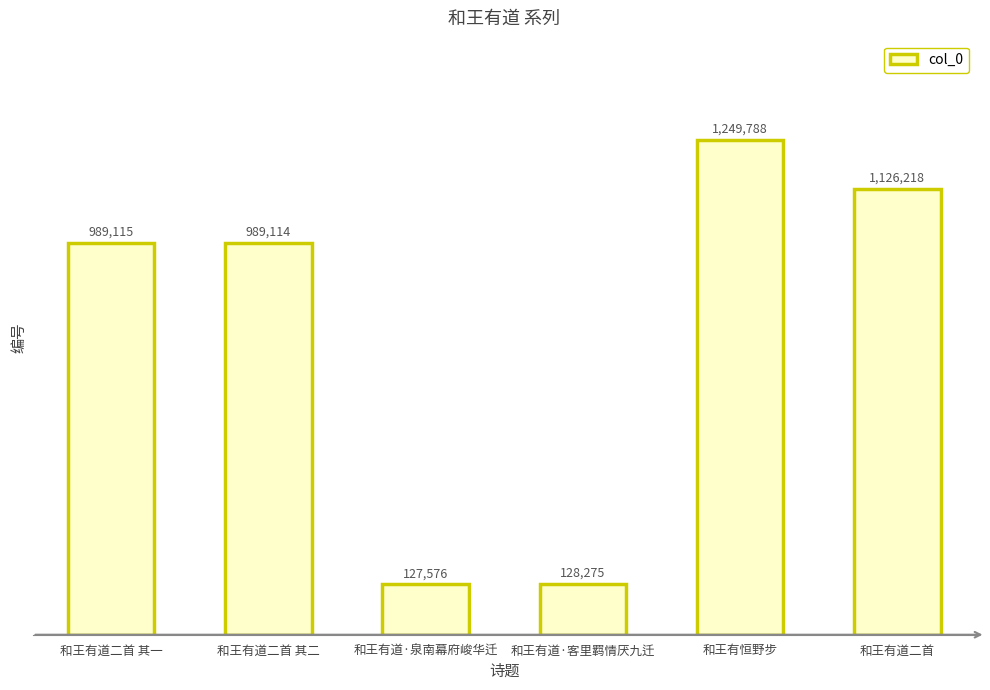

What is the label of the 4th bar from the left?

和王有道·客里羁情厌九迁